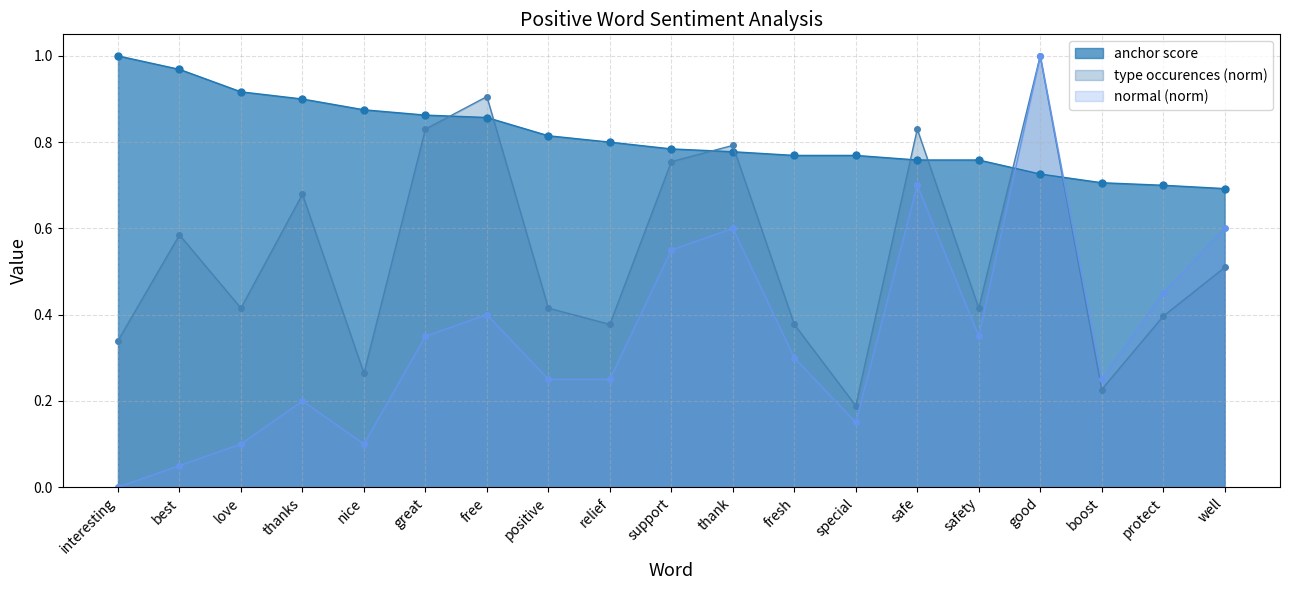

How many lines are shown in the chart?

3